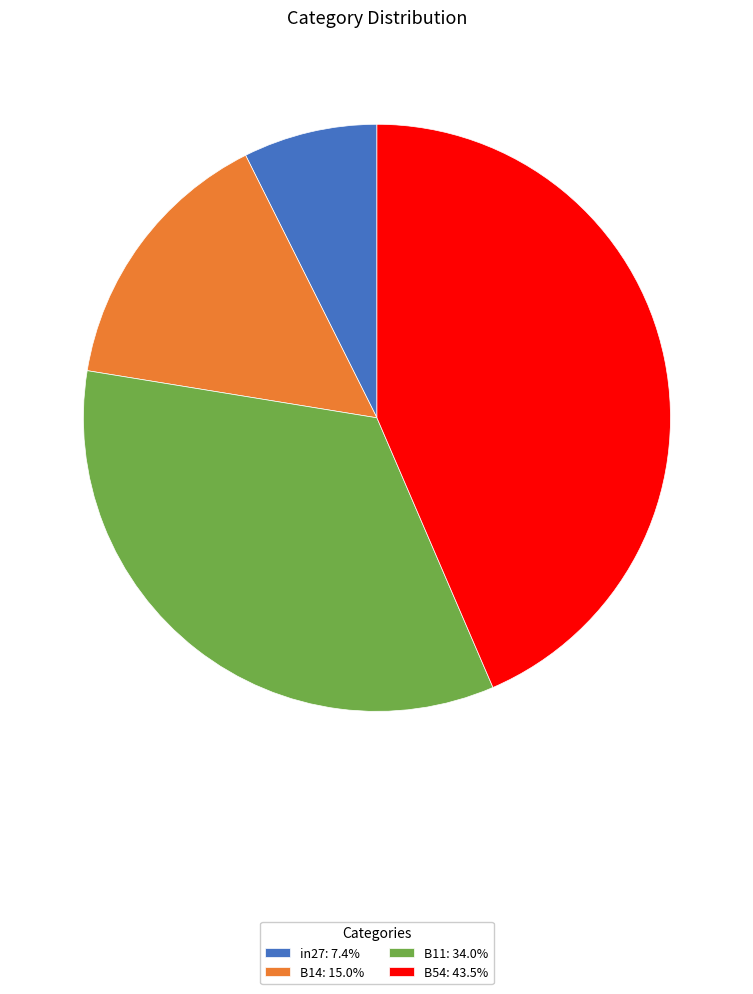

Combined, do B14: 15.0% and B54: 43.5% account for over 50%?

Yes